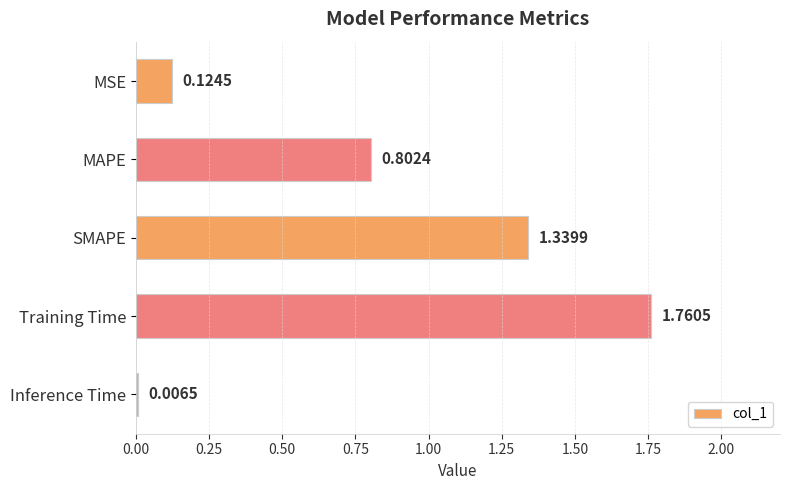

What is the sum of the values at Training Time and MSE?

1.9